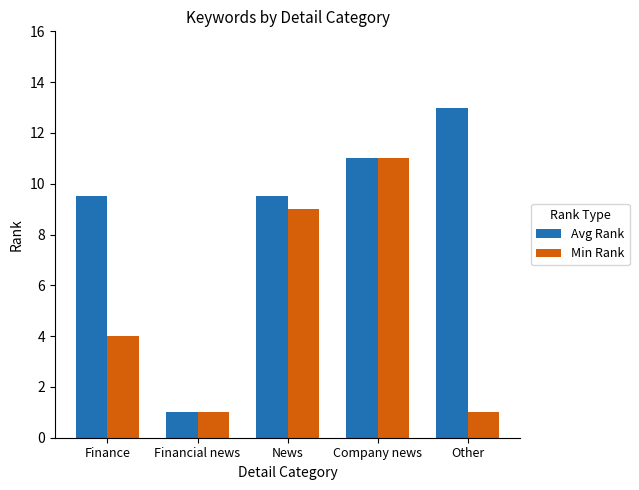

What position from the right is Financial news?

4